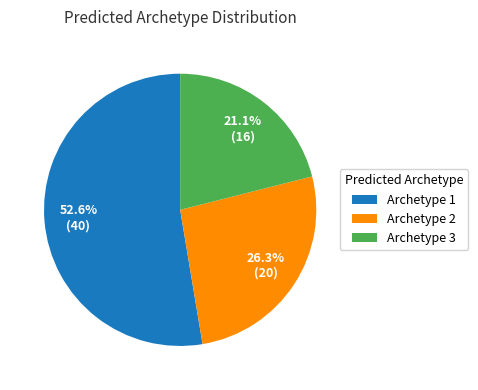

Rank the categories by value from highest to lowest.

Archetype 1, Archetype 2, Archetype 3